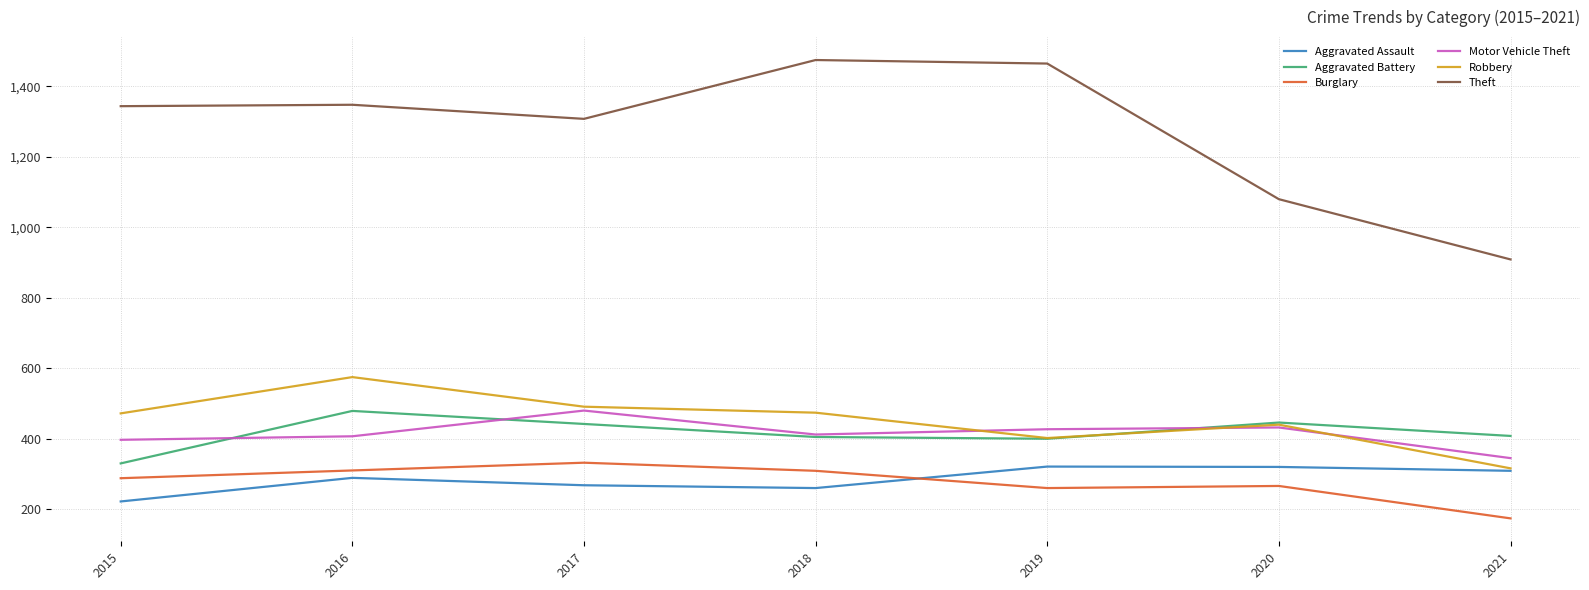

What is the difference between the second highest and minimum values in the Motor Vehicle Theft series?

87